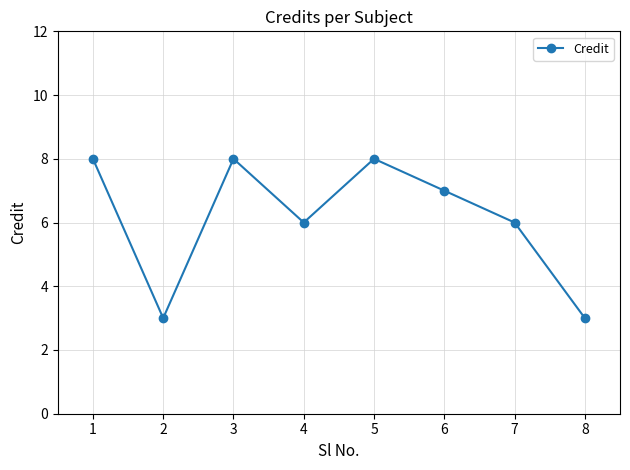

True or false: the data shows 12 at 5.

False